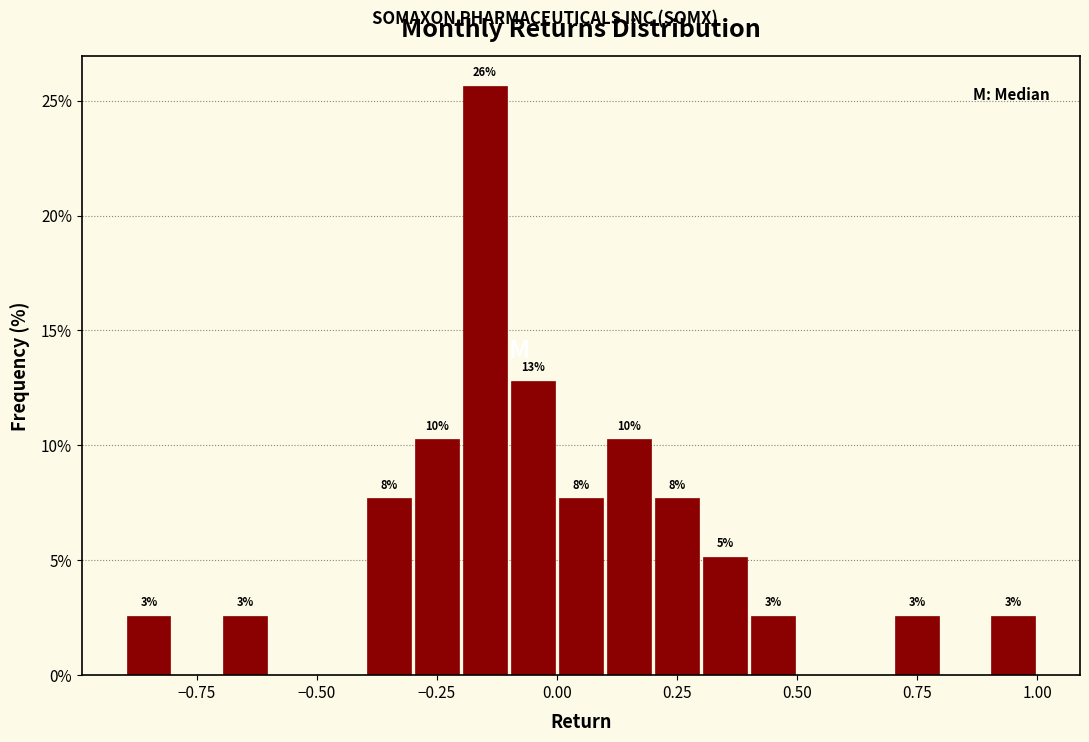

Read against the x-axis, roughly where is the centre of the tallest bar?

-0.15